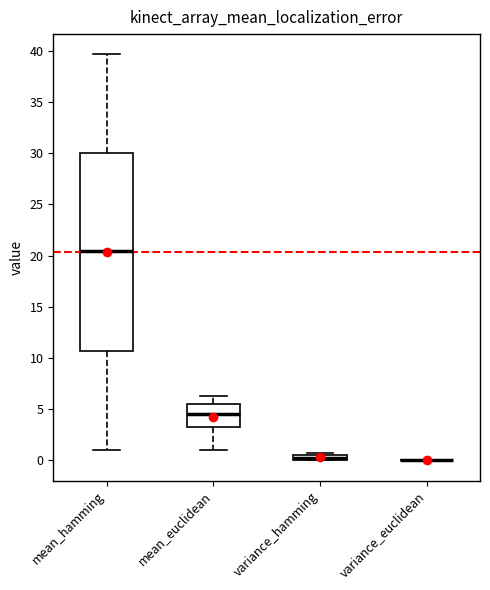

Where does the lower whisker of the box for mean_hamming end on the y-axis? The values are not printed on the chart, so give them approximately, as read against the axis.

1.0